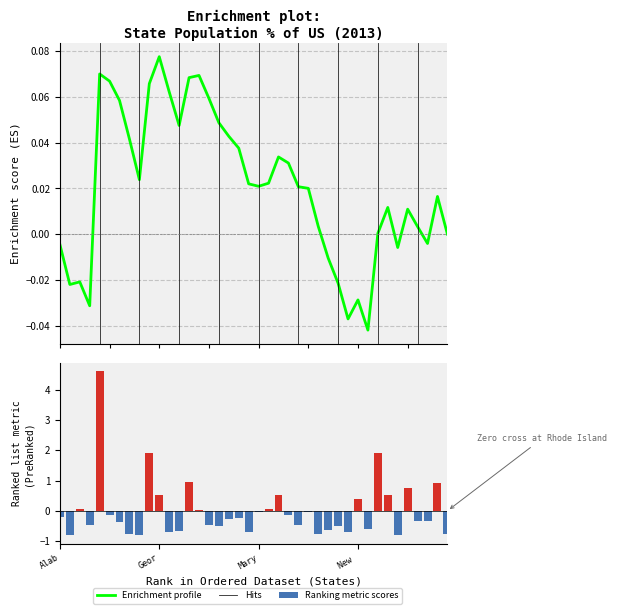

What is the label of the 8th bar from the left?

Delaware